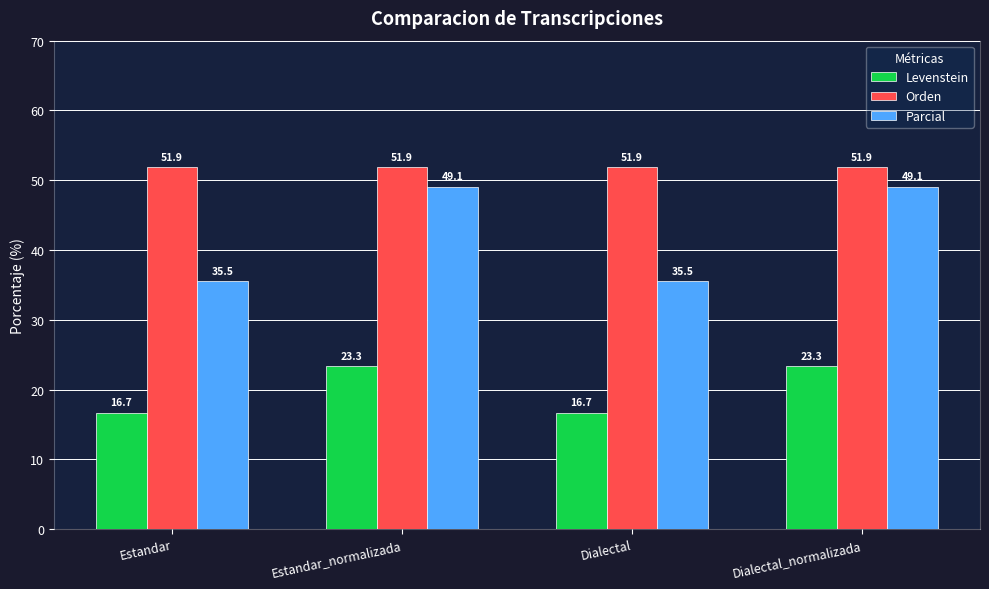

Which series has the largest total across all categories?

Orden